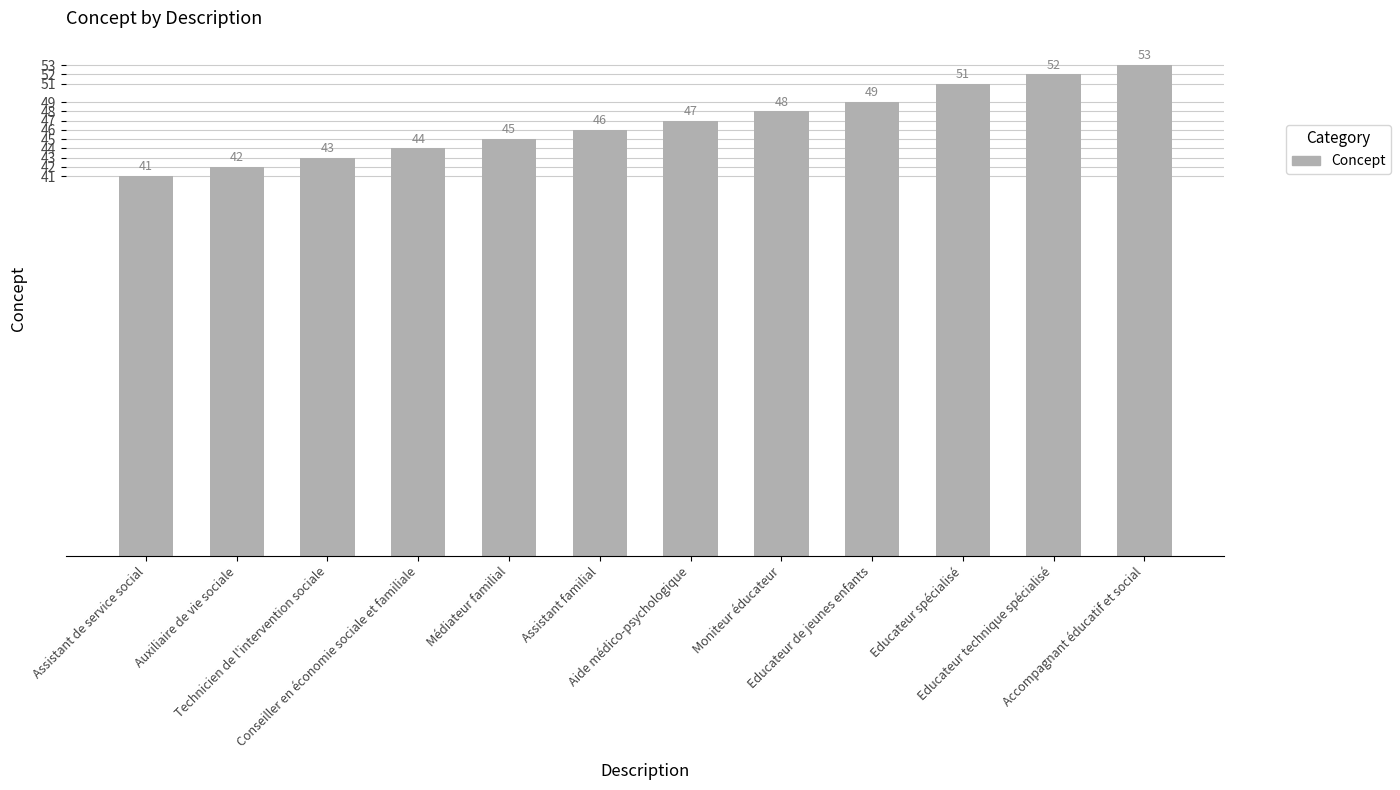

Where is the data nearest to the value 47?

Aide médico-psychologique